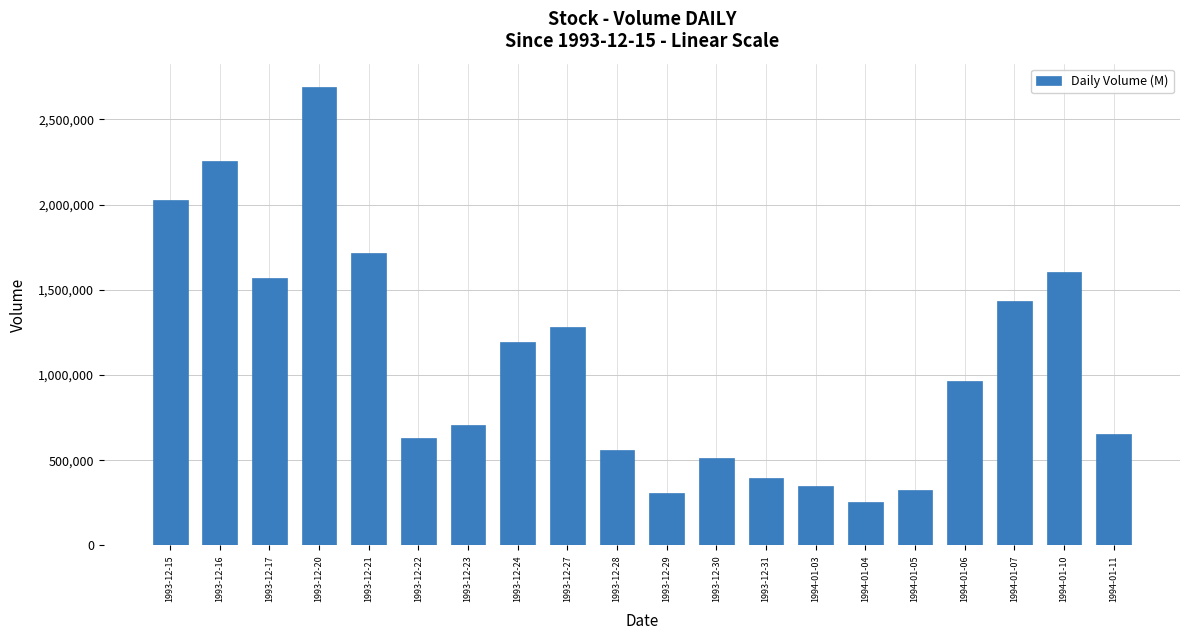

What is the label of the 16th bar from the right?

1993-12-21